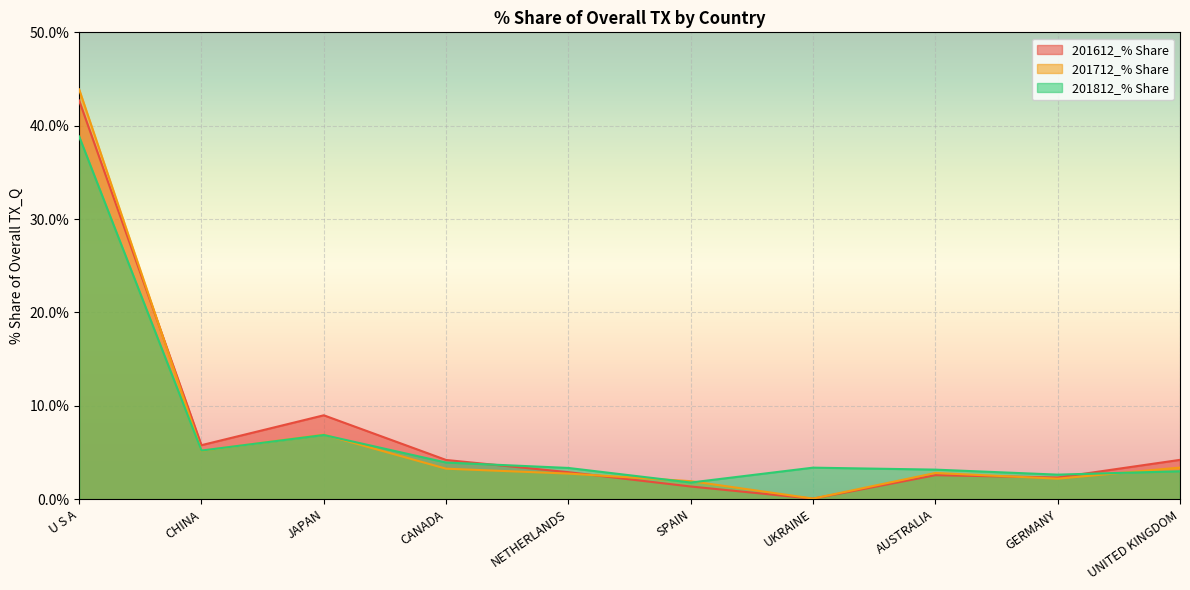

Where is the first local maximum for 201812_% Share?

JAPAN